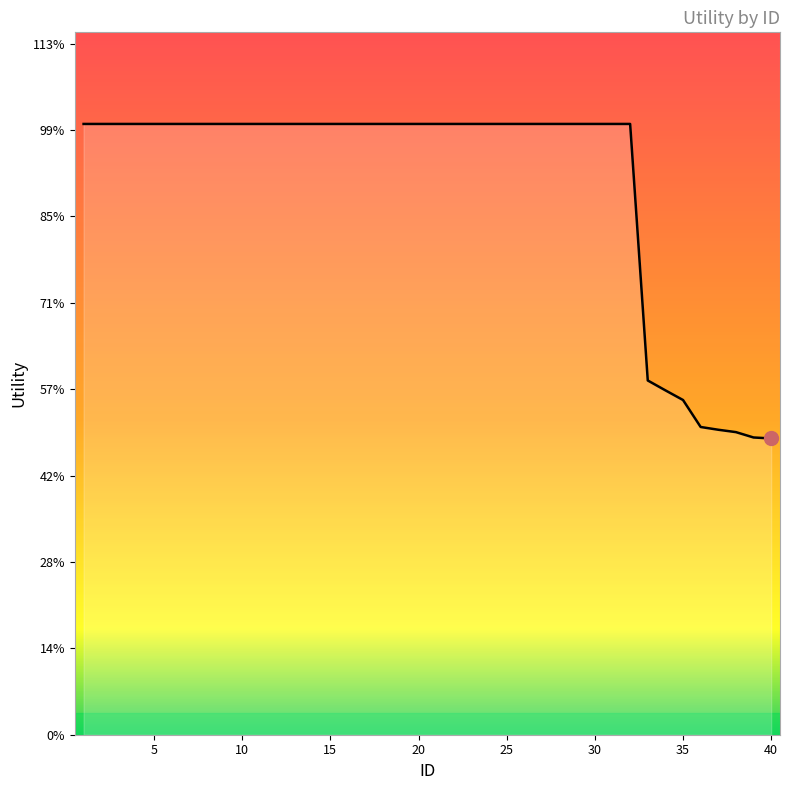

Is this an area chart (filled region under the line)?

No